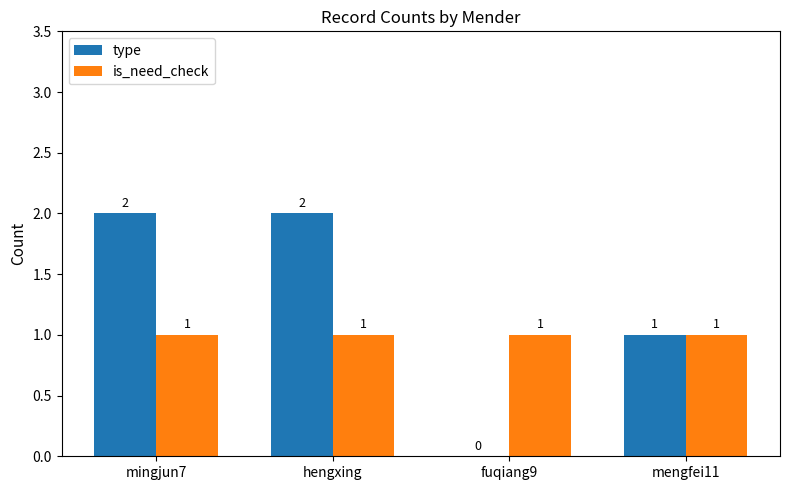

How many groups of bars are there?

4